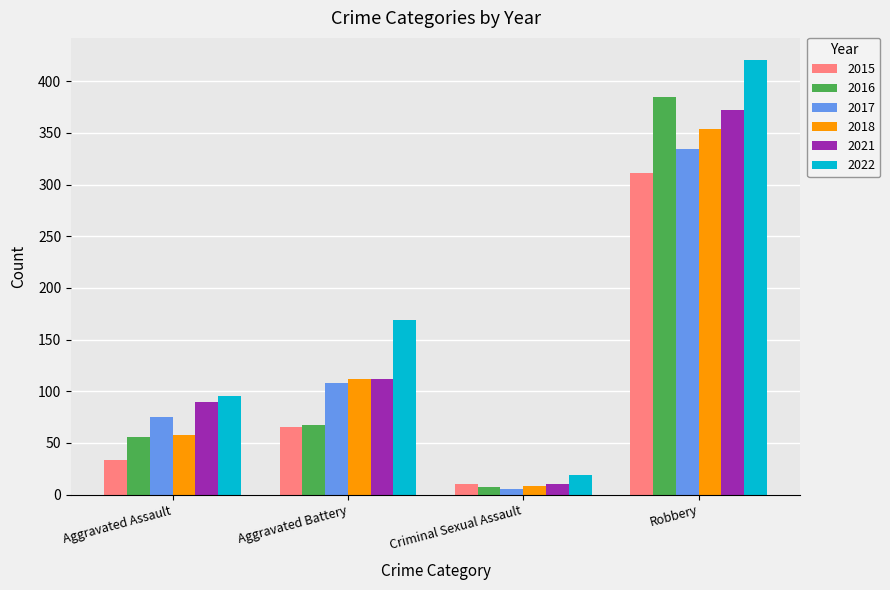

Which series has the largest range (max minus min)?

2022